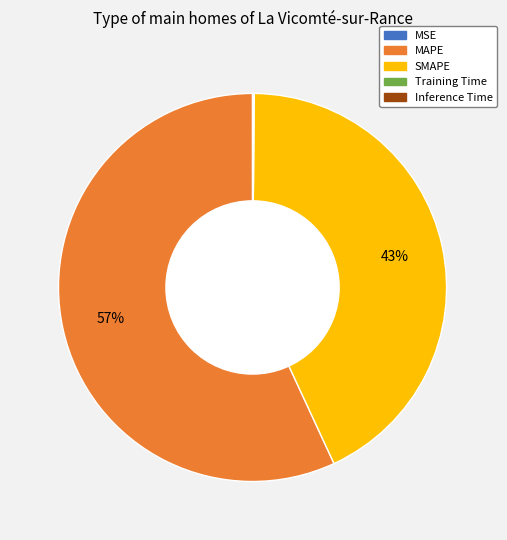

What is the largest slice in the pie chart?

MAPE